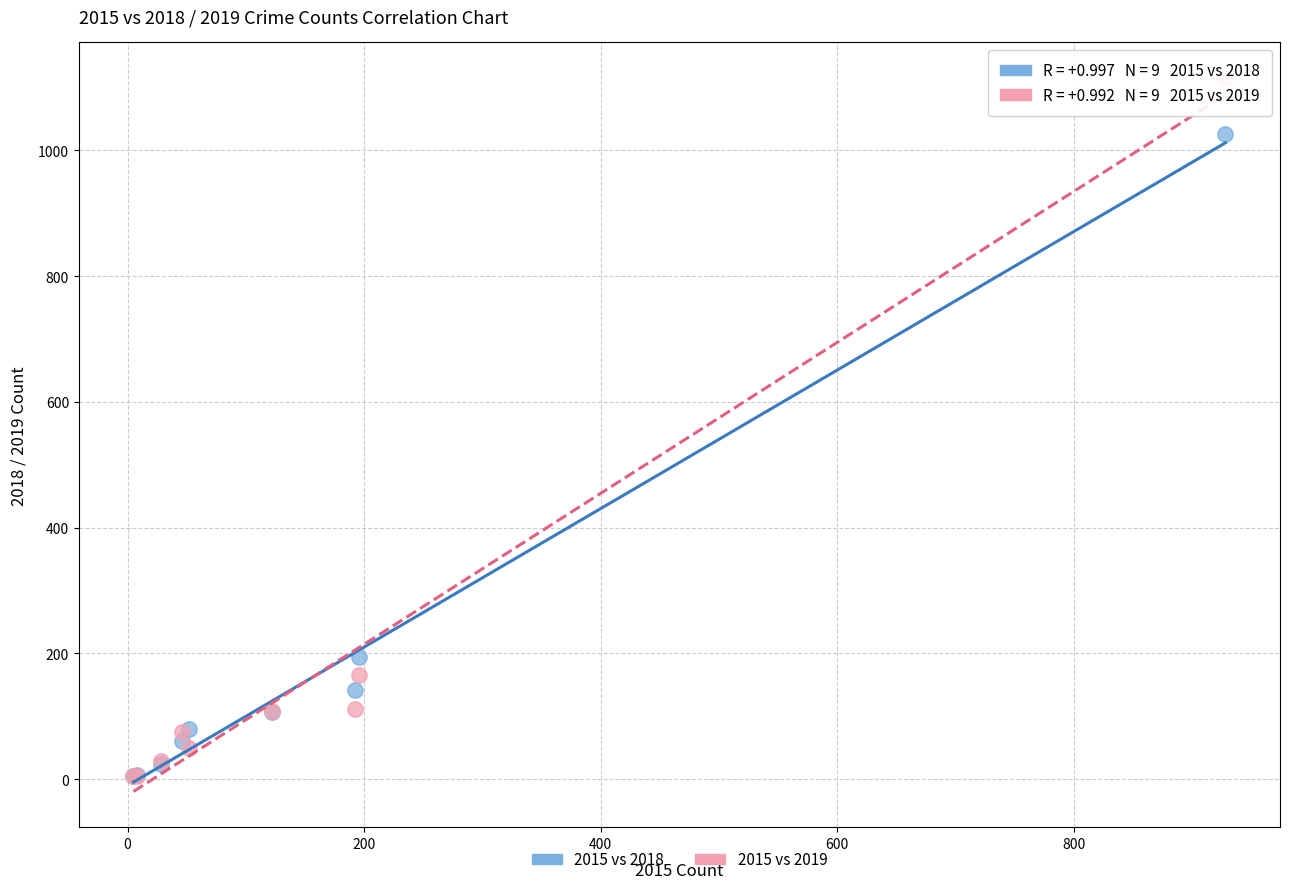

Across all series, what Y value is closest to 559?

194